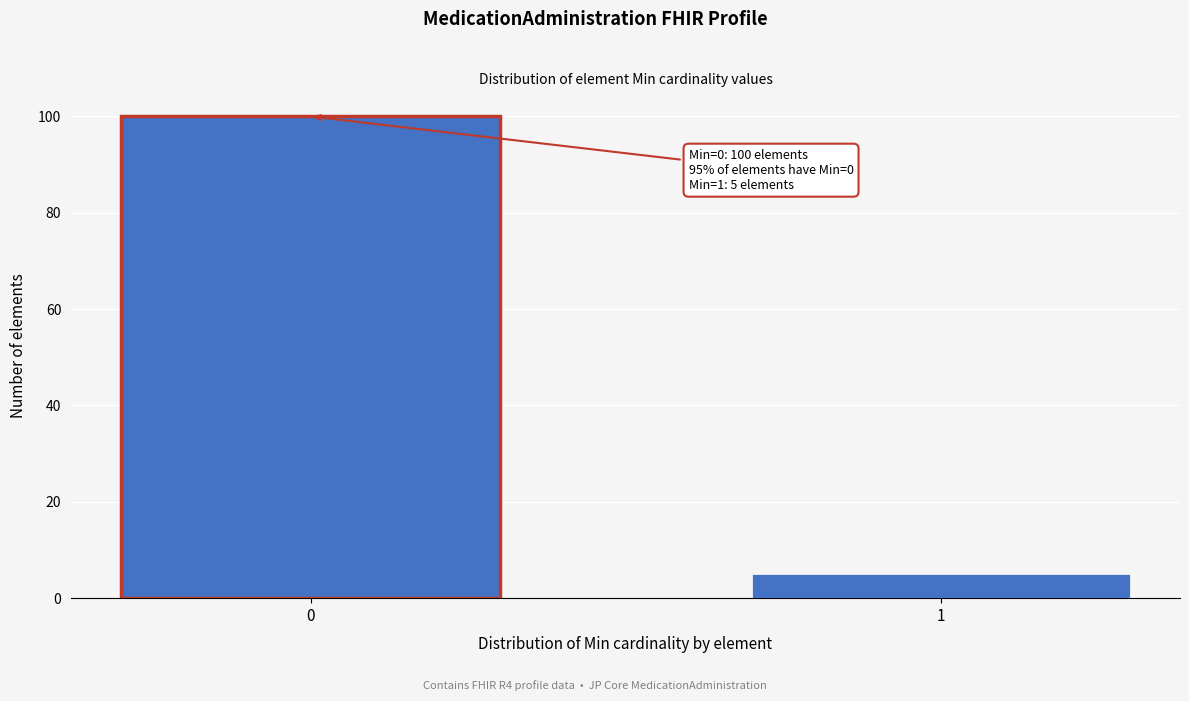

Reading right to left, extract all data points from this chart.

1=5	0=100